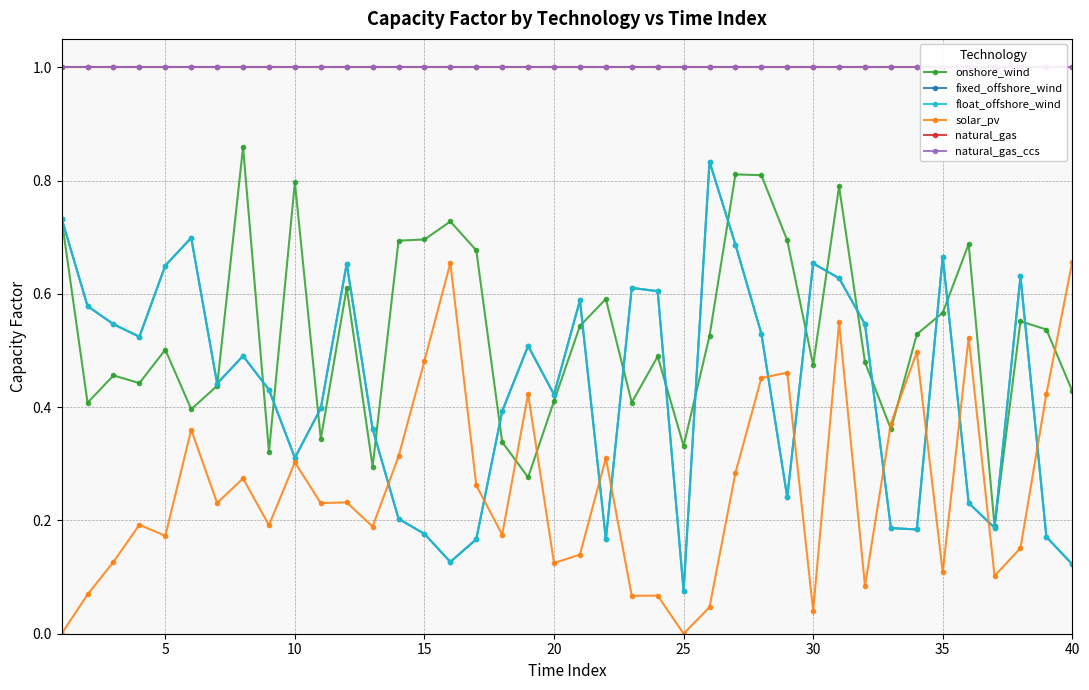

How many series are shown in this chart?

6